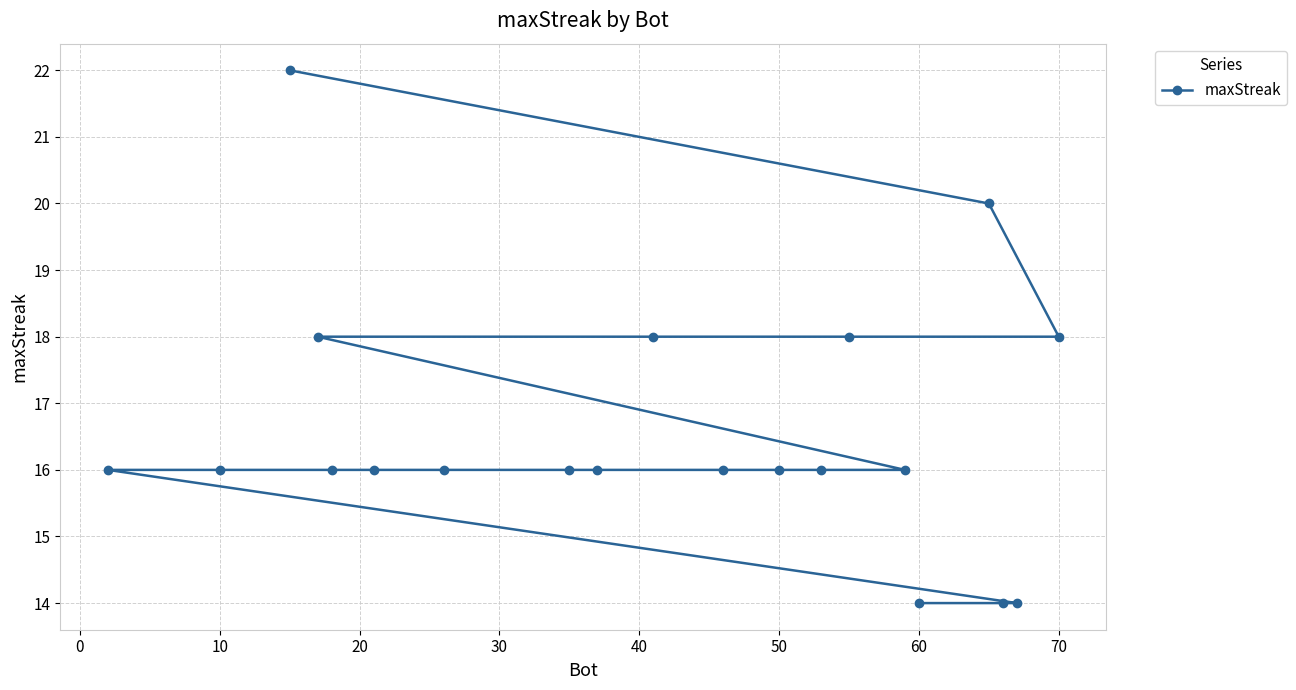

Approximately how many times larger is the value at 60 compared to 10?

0.9